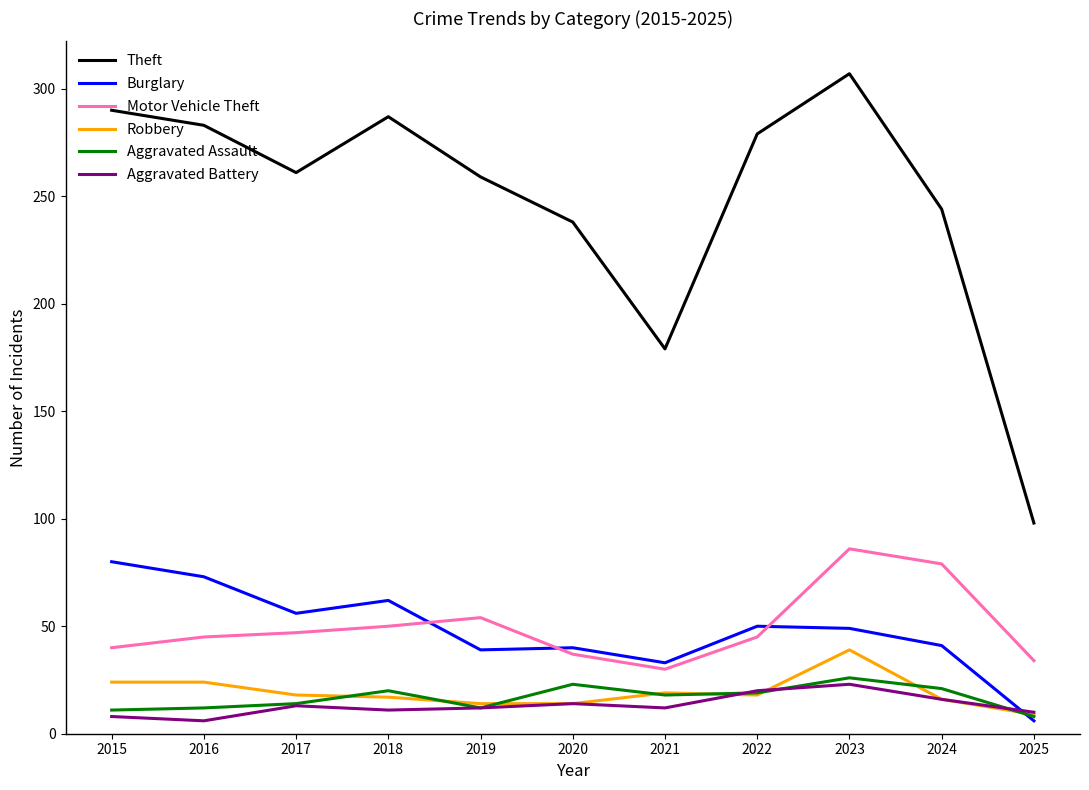

What is the lowest value of the Theft series?

98